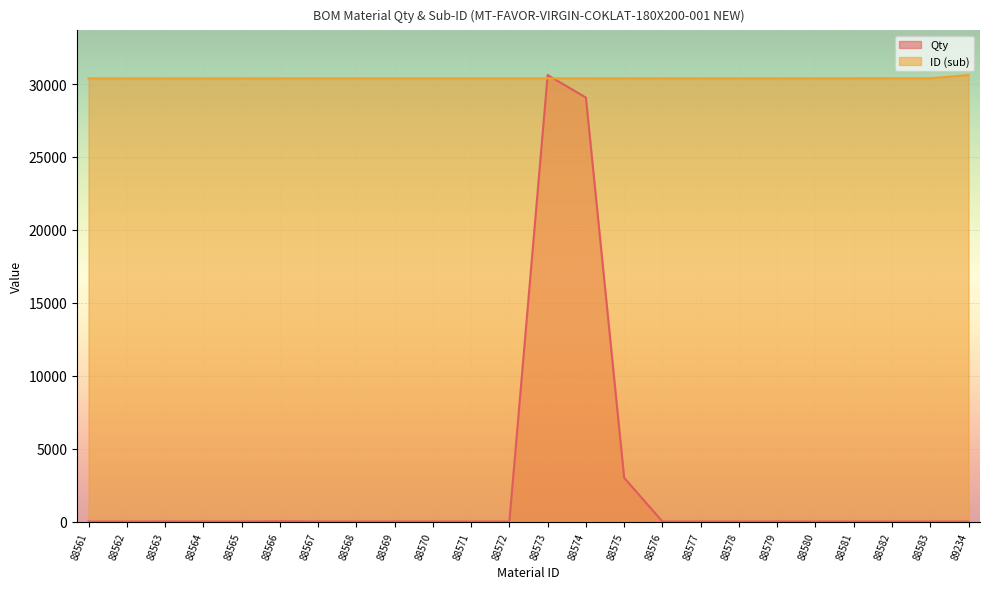

At 88570, list the series in order from largest to smallest.

ID (sub), Qty